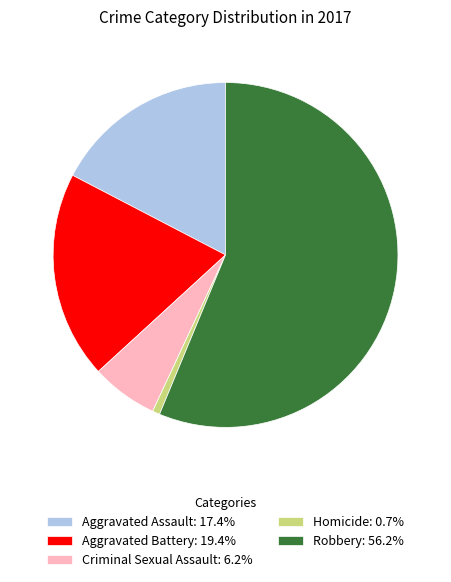

Combined, do Robbery: 56.2% and Criminal Sexual Assault: 6.2% account for over 50%?

Yes